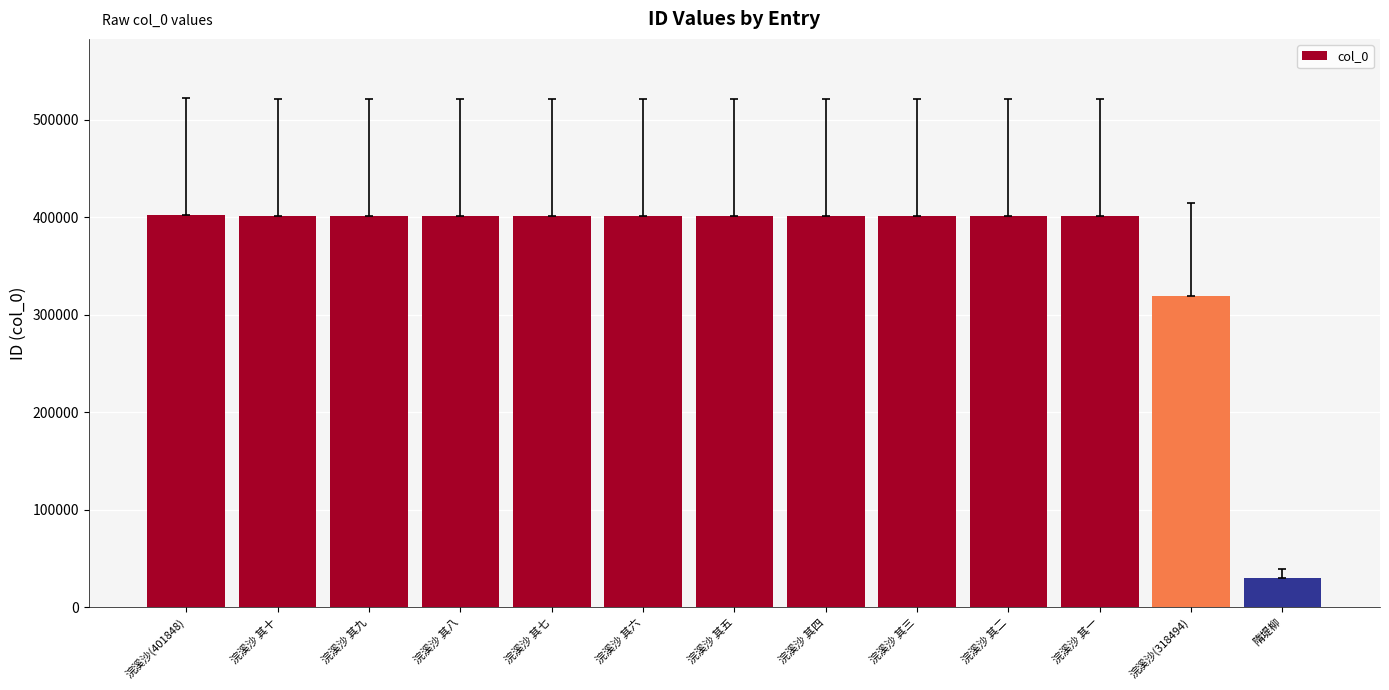

What is the maximum value shown in the chart?

401848